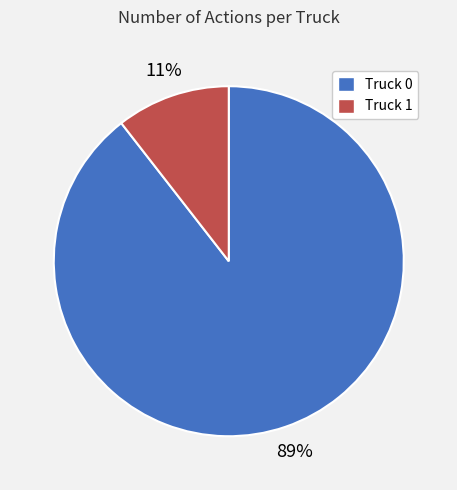

Is the sum of Truck 1 and Truck 0 greater than half?

Yes